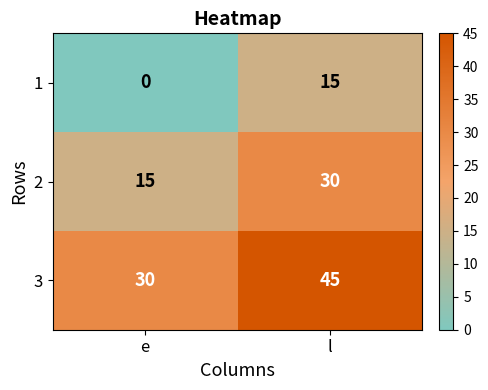

What value does the 3 series have at e, to the nearest 10?

30